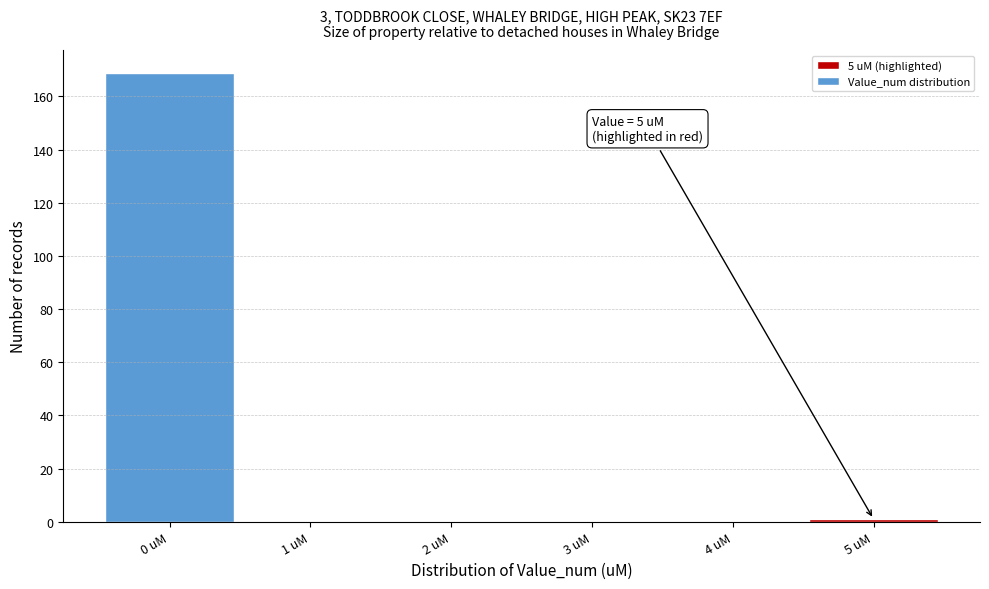

Which range on the x-axis has the tallest bar?

-0.5 to 0.5